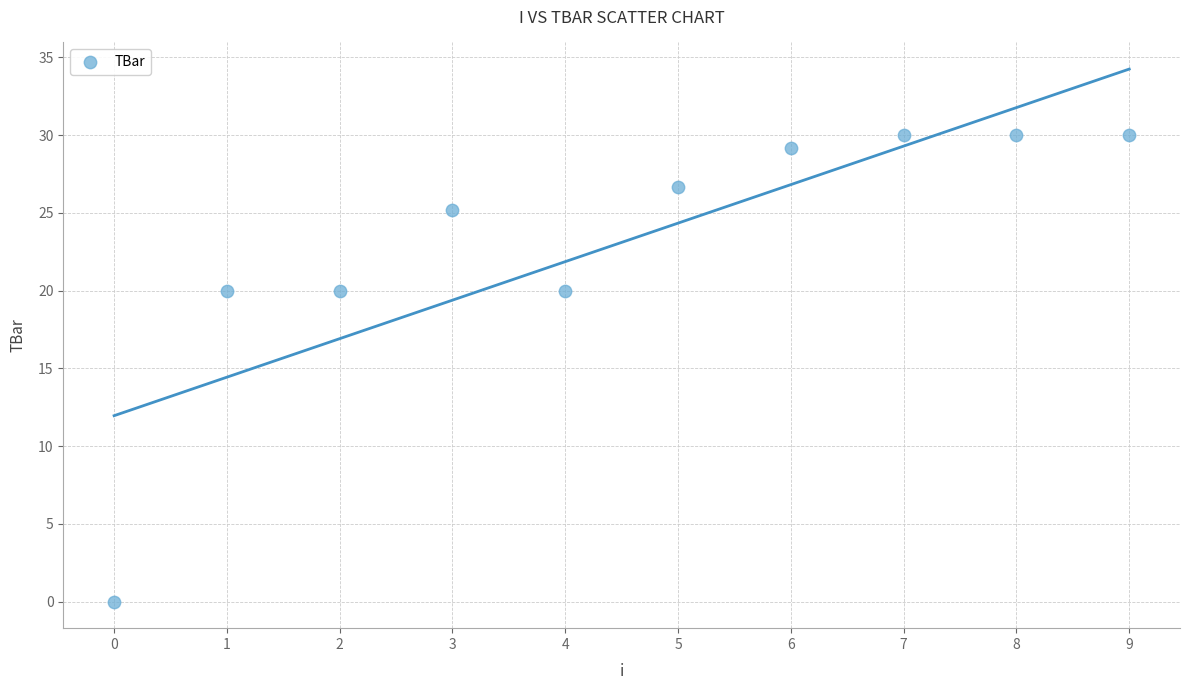

What is the average Y value?

23.1